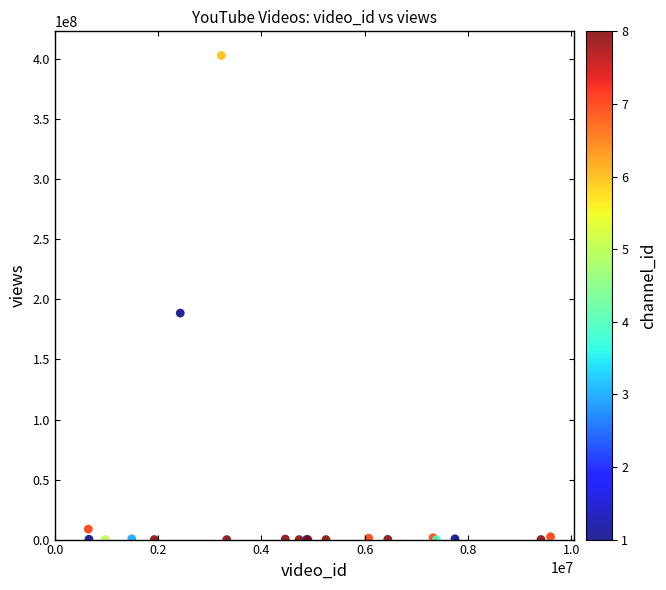

What Y value in the scatter plot is closest to 201586089?

188642377